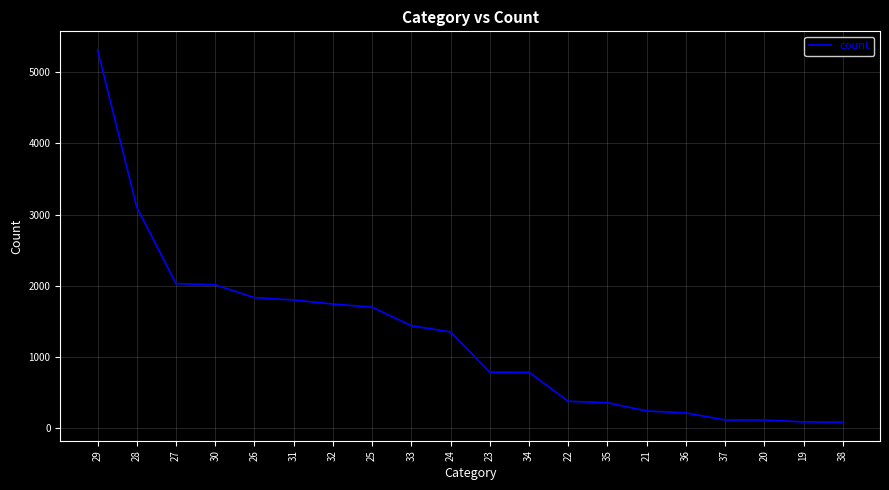

What is the difference between the maximum and minimum values?

5222